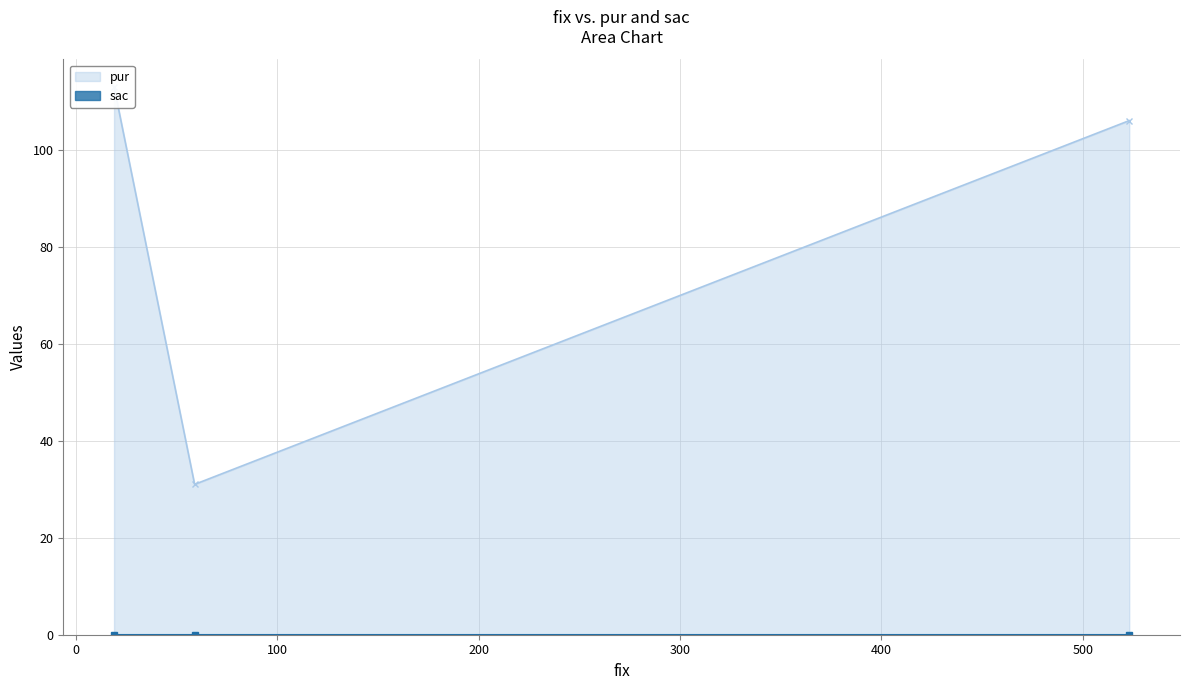

Between 19 and 59, which is larger?

19